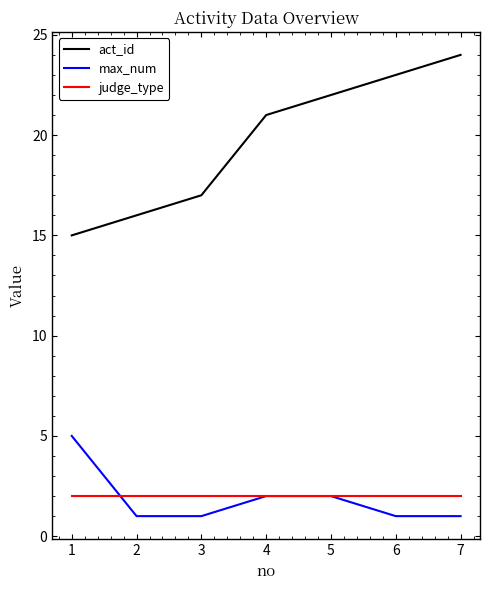

What is the difference between the maximum and second lowest values in the act_id series?

8